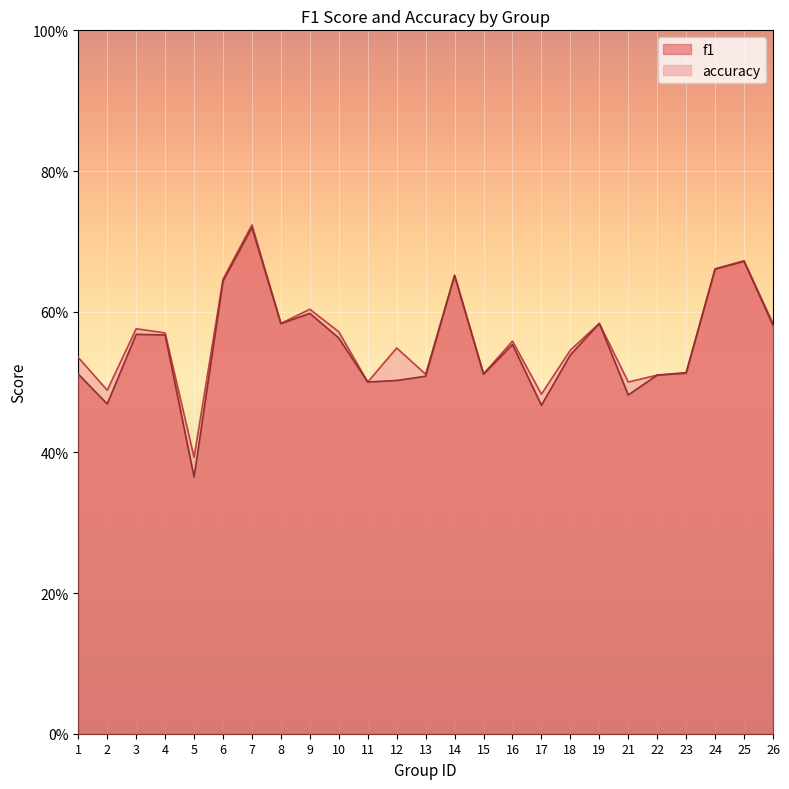

What is the value of the accuracy point at the 9th from the left?

0.6